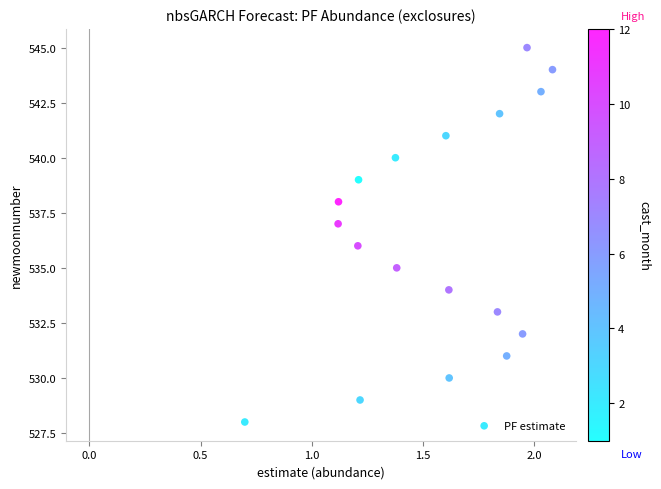

What is the range of Y values (max minus min)?

17